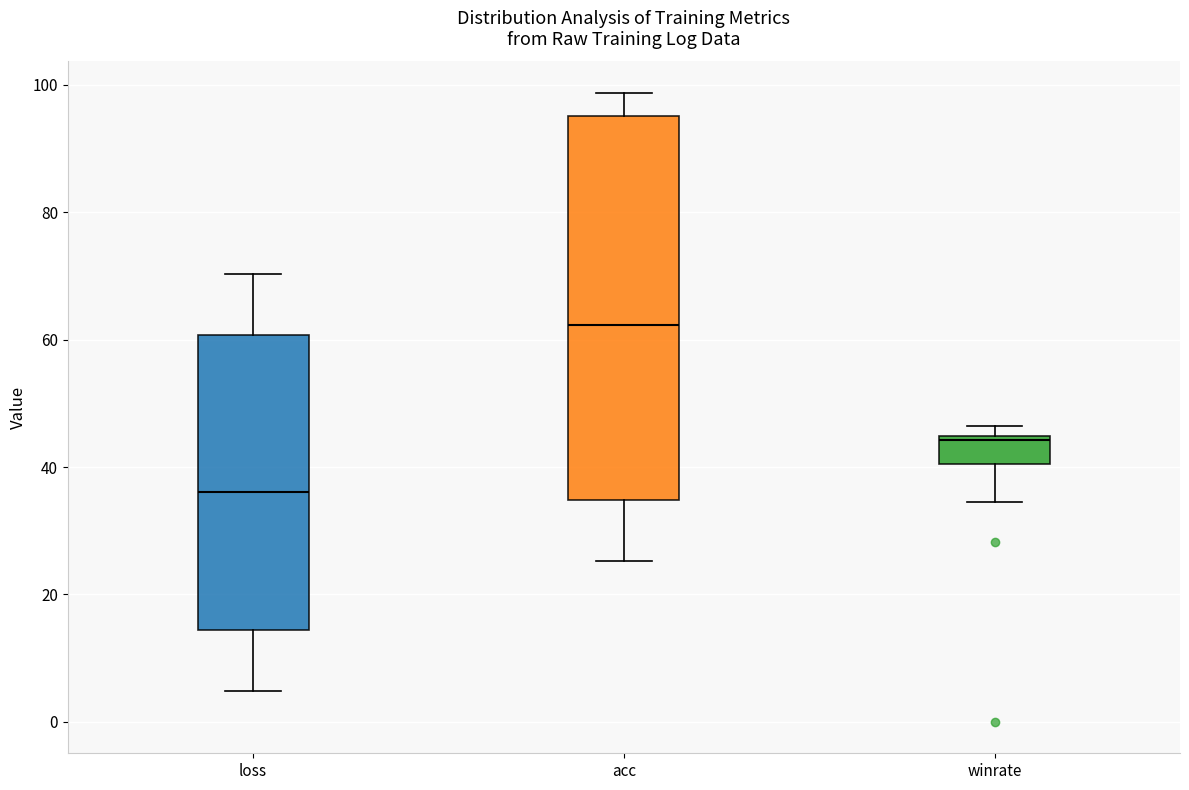

Reading left to right, read every box against the y-axis: the position of its median line, the range the box covers, and the ends of its whiskers. The values are not printed on the chart, so give them approximately, as read against the axis.

loss: median 36, box 14 to 60, whiskers 4 to 70
acc: median 62, box 34 to 96, whiskers 26 to 98
winrate: median 44 (just below the box's upper edge), box 40 to 44, whiskers 34 to 46